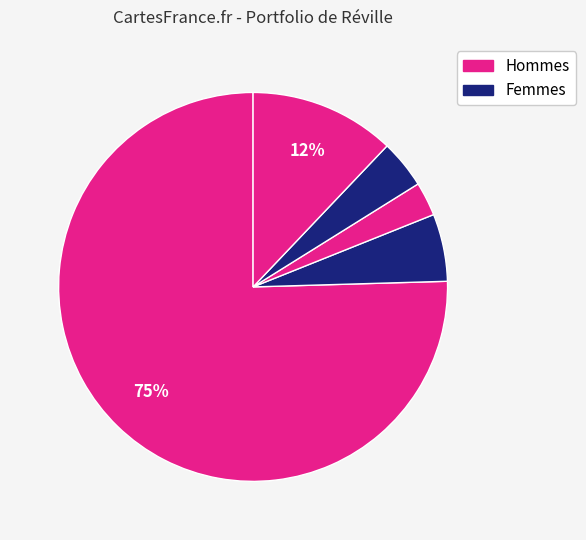

To the nearest percent, what is the difference between the largest and smallest slice percentages?

73%